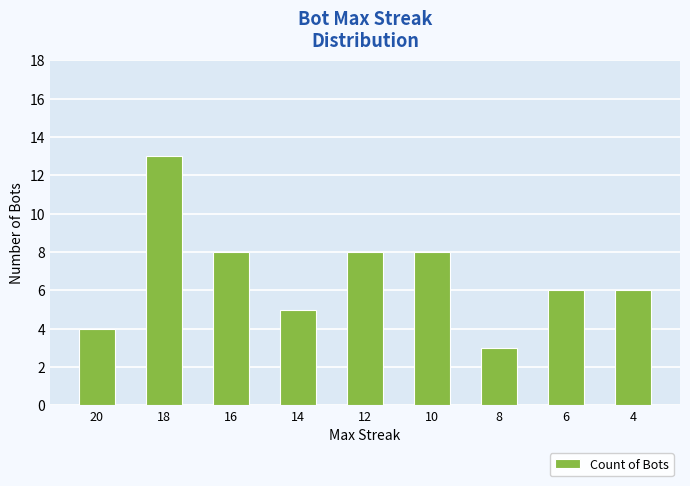

How many bars are there in total?

9